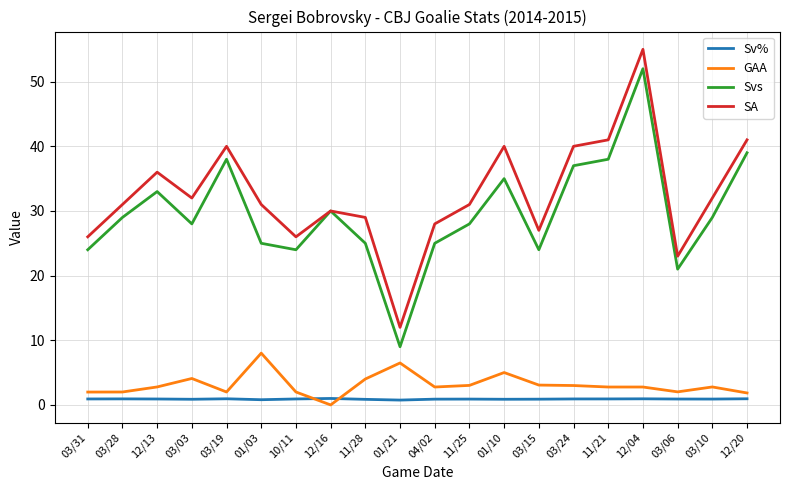

Read the Svs value at 03/28.

29.0